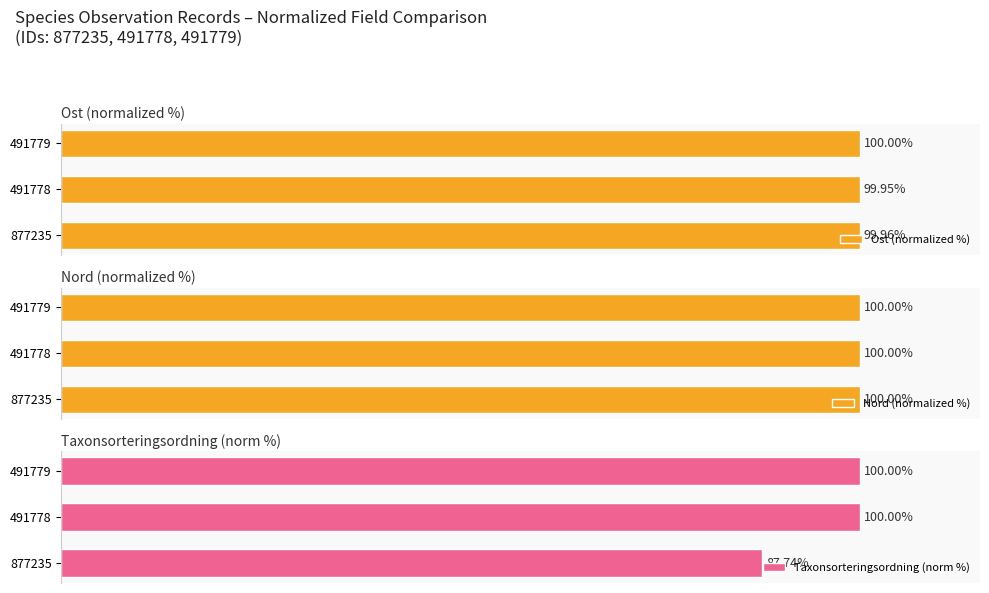

List the labels in order of Ost (normalized %) value, largest first.

491779, 877235, 491778